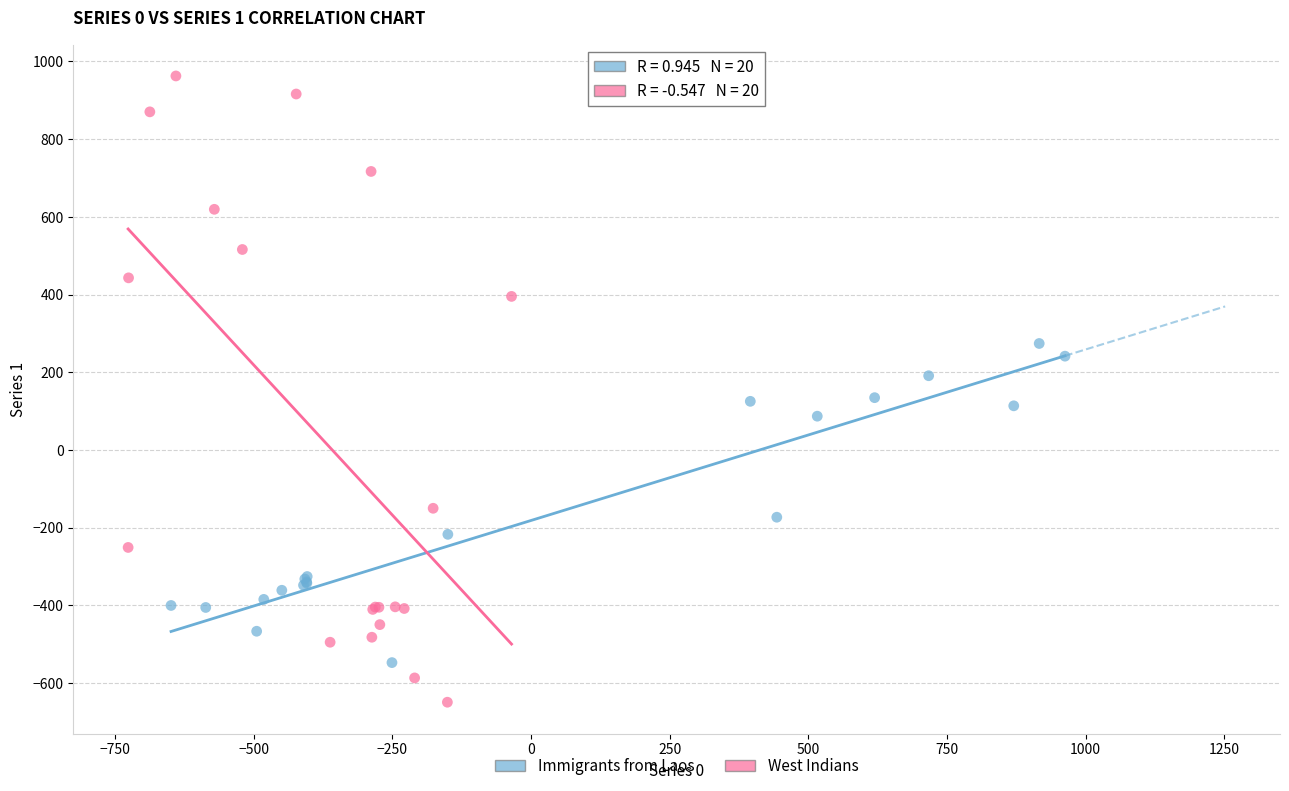

Which series has the largest Y range (max minus min)?

West Indians